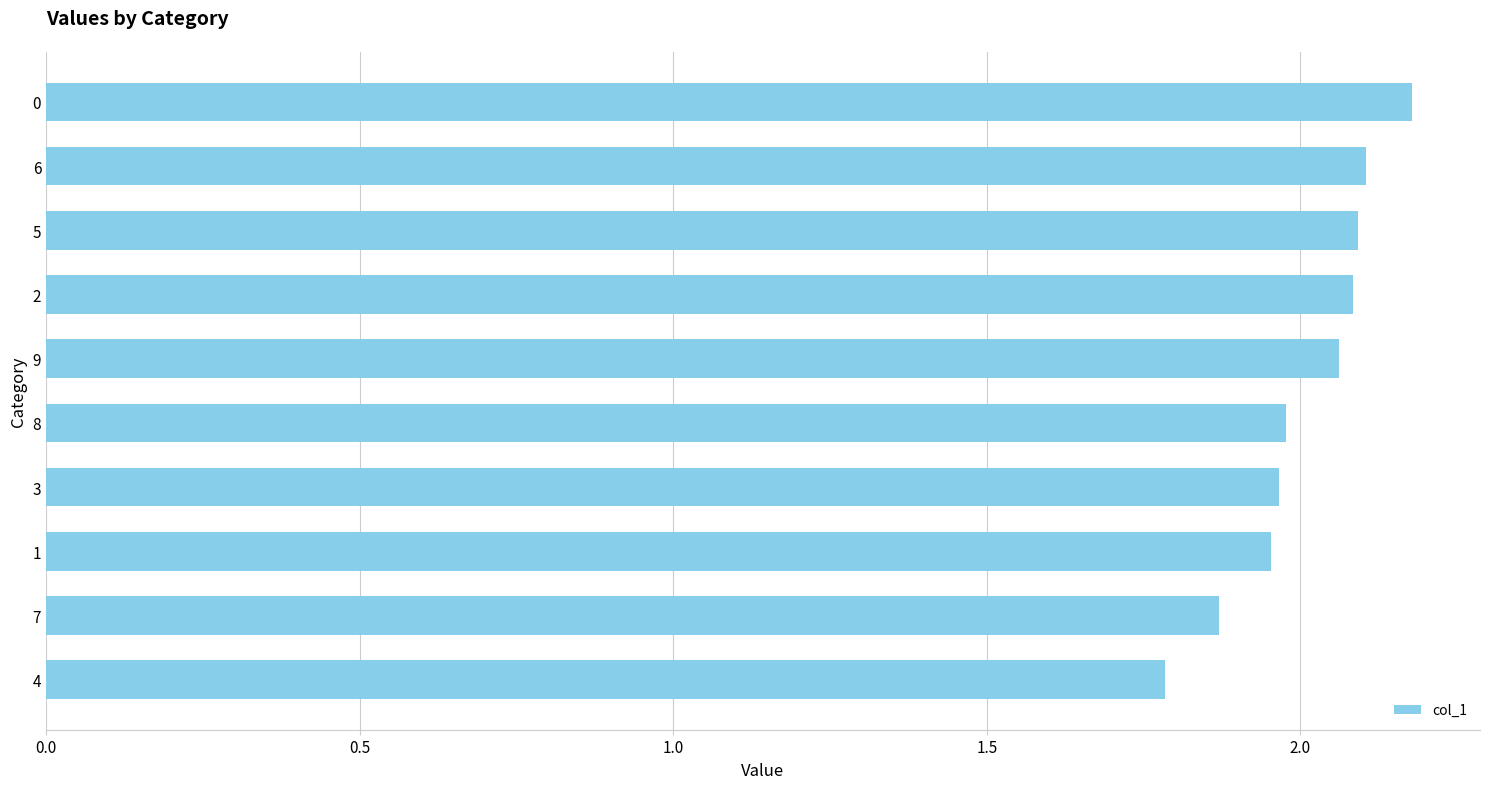

What is the maximum value shown in the chart?

2.2